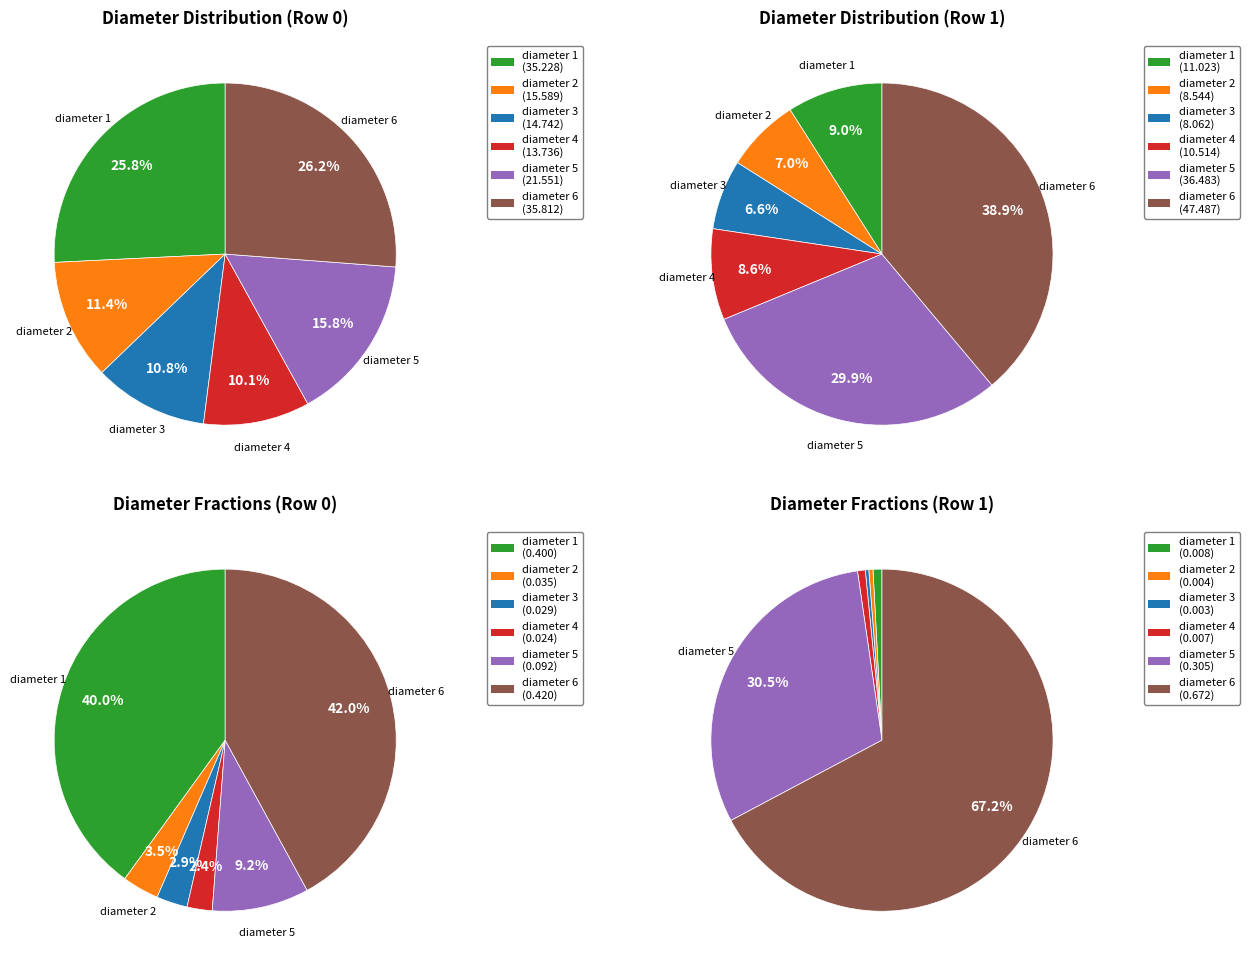

What is the total percentage of Row 1 and Row 0?

100.0%